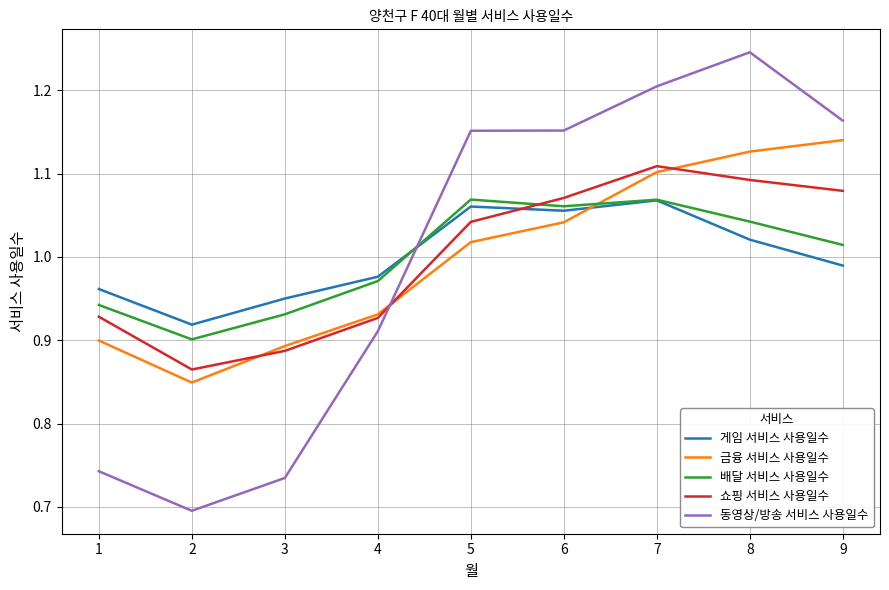

What is the difference between the maximum and minimum values in the 쇼핑 서비스 사용일수 series?

0.2